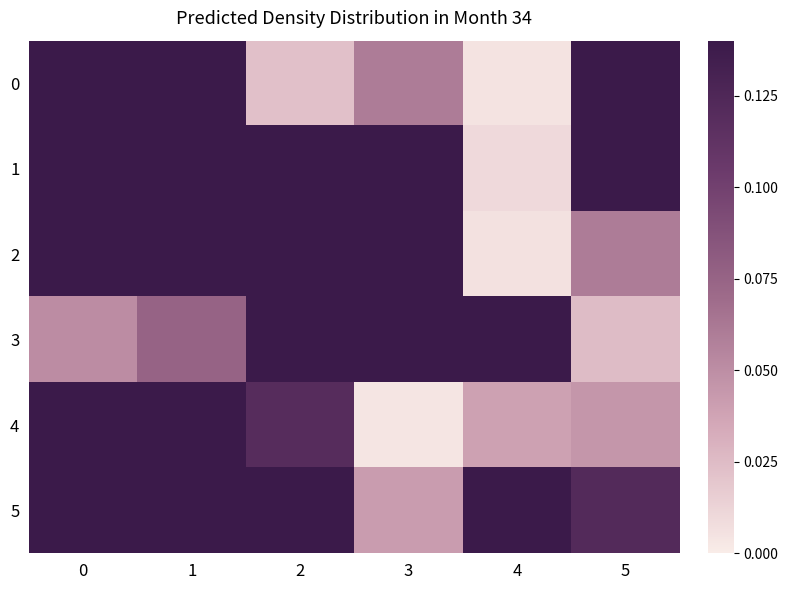

Which series has the largest range (max minus min)?

3